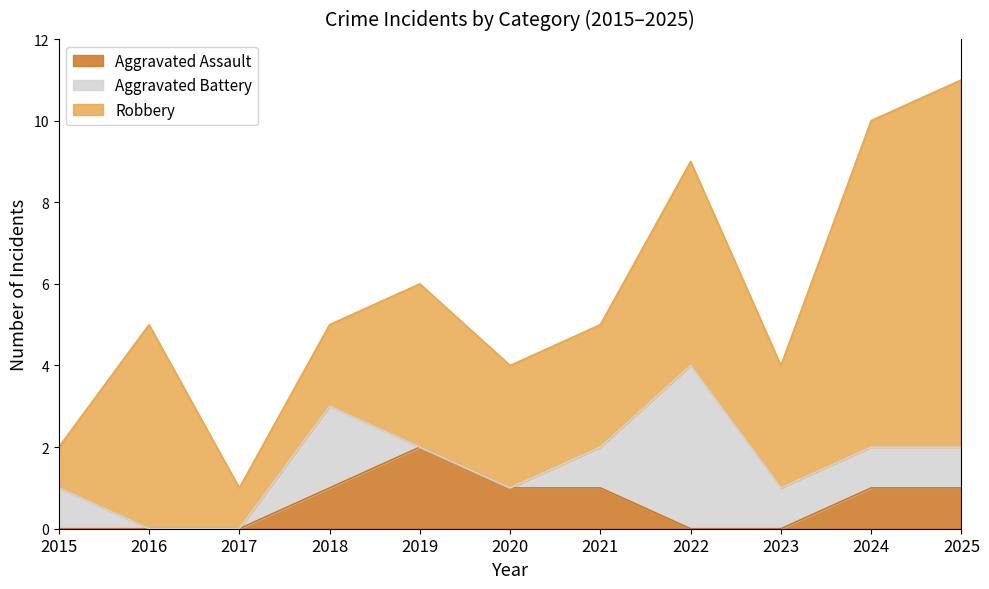

At which label does Aggravated Battery reach its minimum?

2016